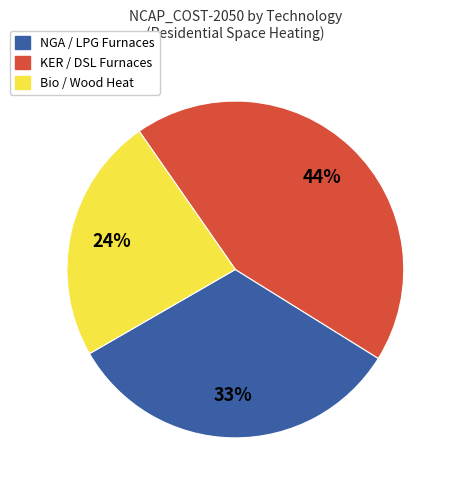

Count the number of slices in the pie.

3